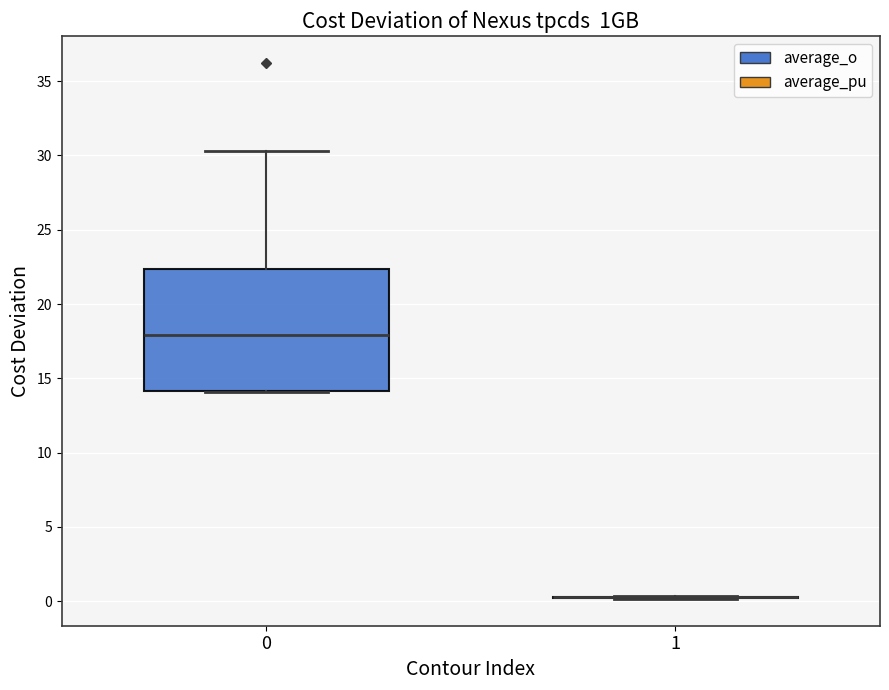

Reading left to right, transcribe this box plot: for each box, give where its median line is, the range the box spans, and where its two whiskers end, as read against the y-axis. The values are not printed on the chart, so give them approximately, as read against the axis.

0: median 18.0, box 14.0 to 22.5, whiskers 14.0 to 30.5
1: box collapsed to a line at 0.5, whiskers 0.0 to 0.5